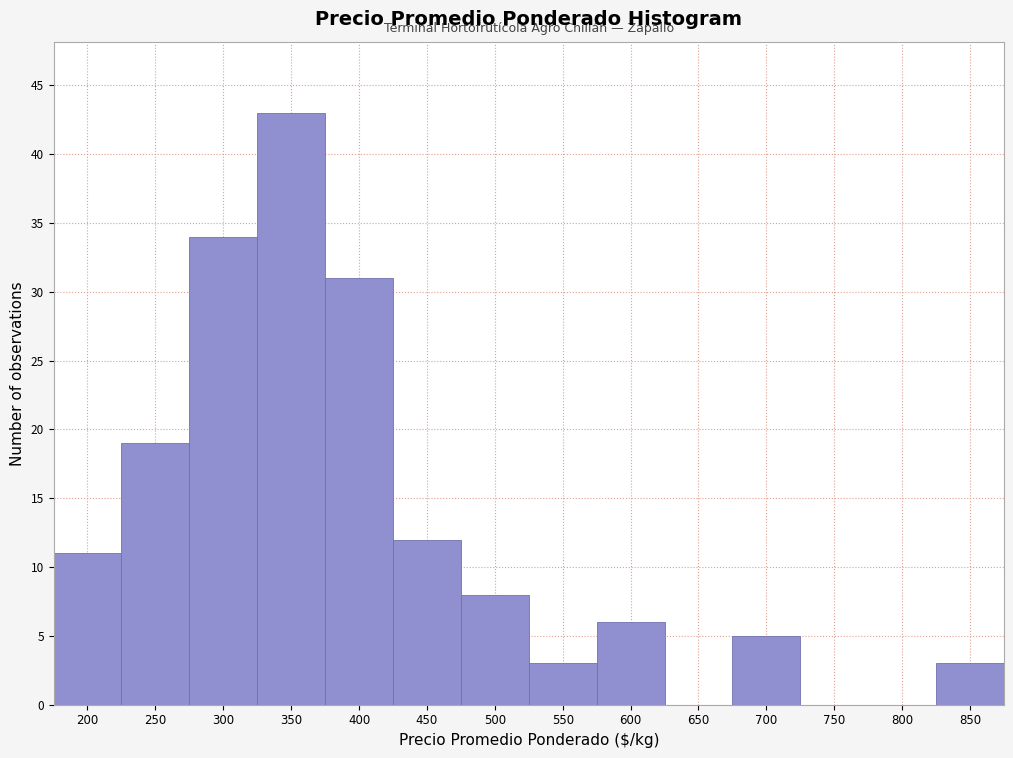

Reading right to left, what are all the values shown in this chart?

850=3	800=0	750=0	700=5	650=0	600=6	550=3	500=8	450=12	400=31	350=43	300=34	250=19	200=11